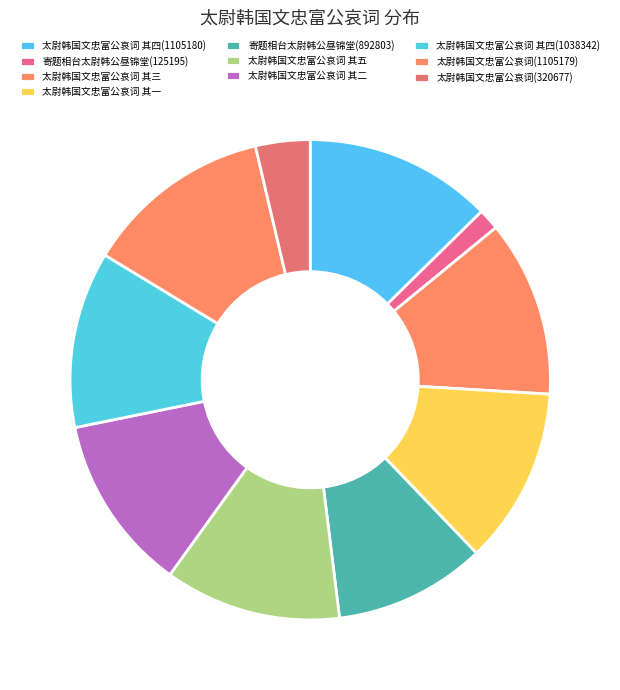

Which category has the smallest portion of the pie?

寄题相台太尉韩公昼锦堂(125195)